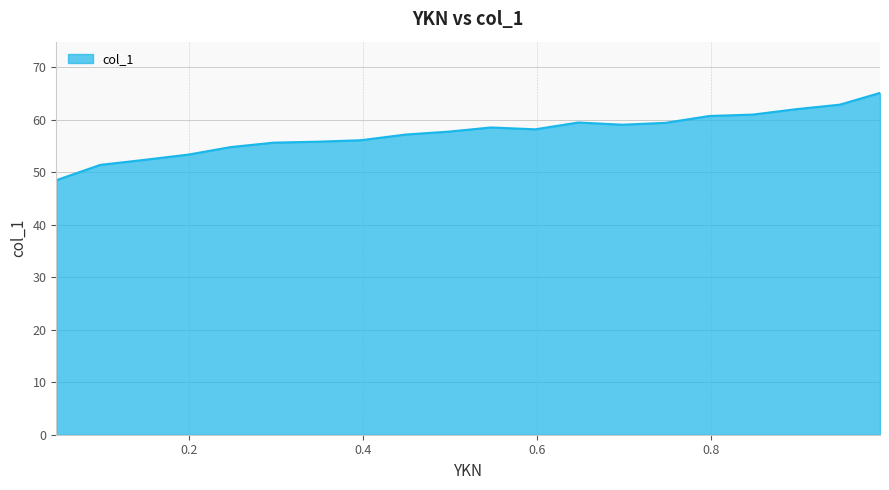

What is the smallest value displayed?

48.5